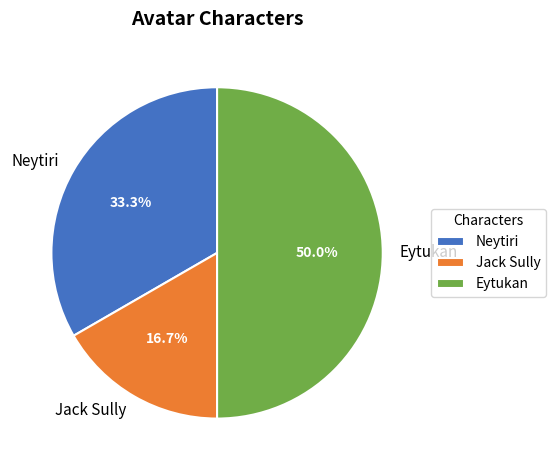

Which slice is the largest?

Eytukan